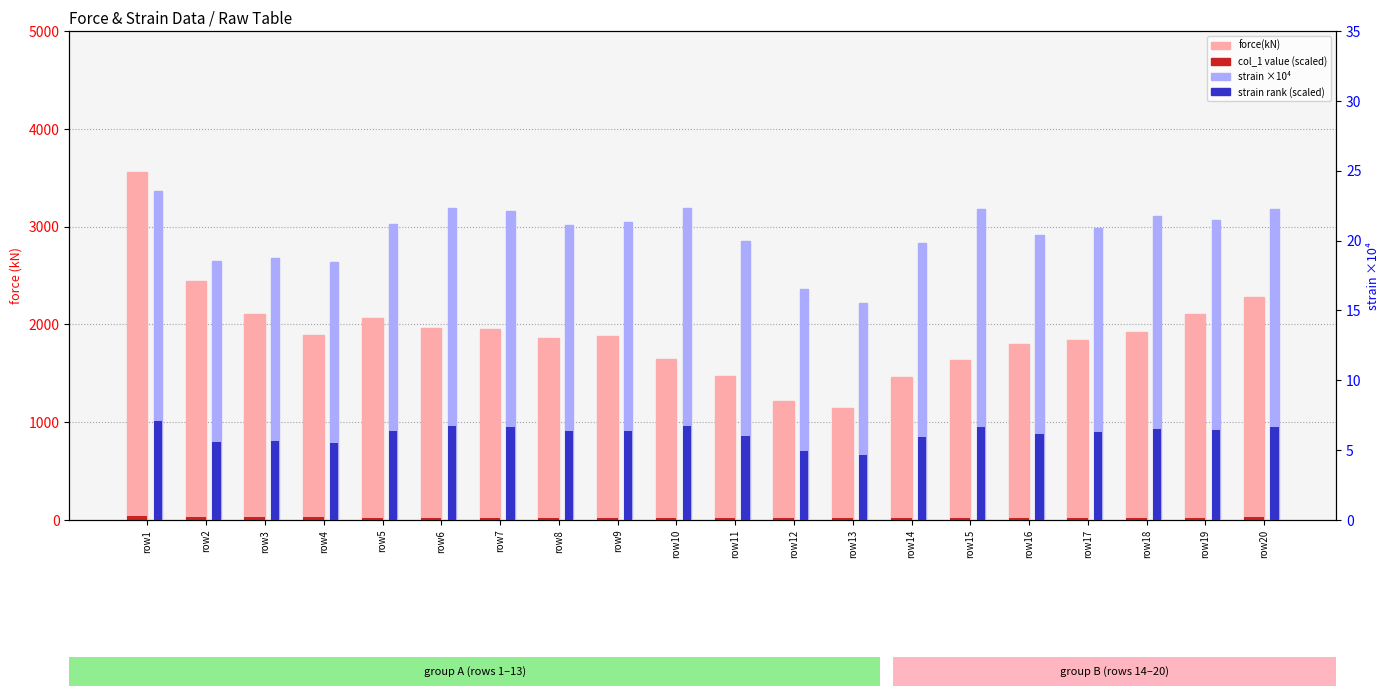

What is the sum of all strain rank (scaled) values?

123.2